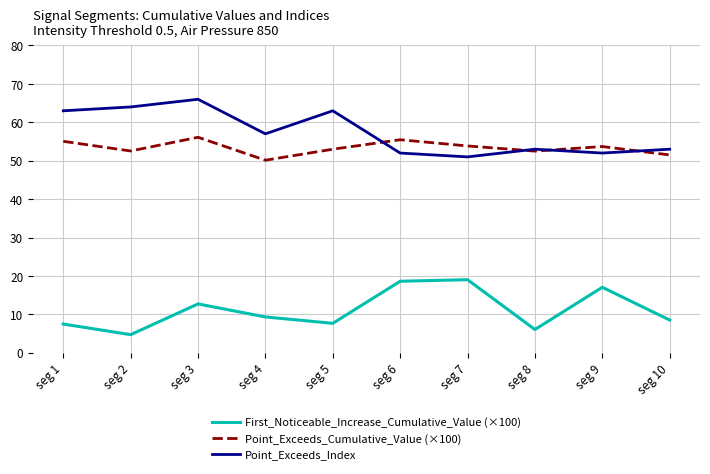

What is the highest value of the First_Noticeable_Increase_Cumulative_Value (×100) series?

19.0